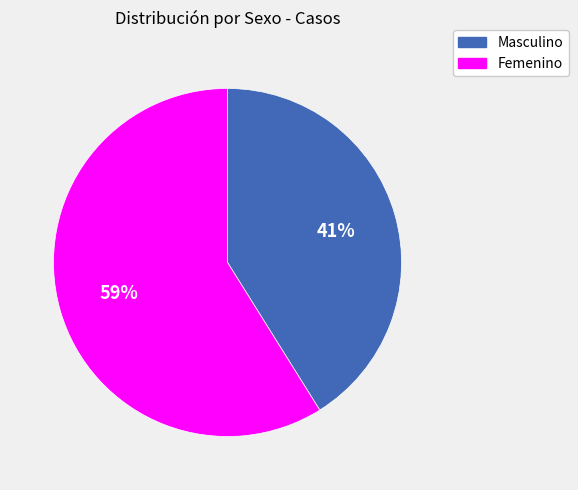

What is the largest slice in the pie chart?

Femenino